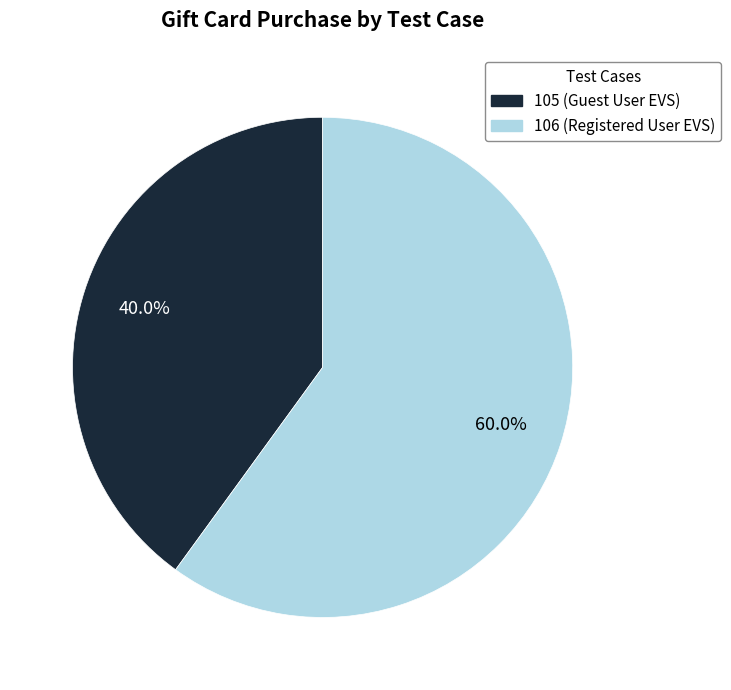

What percentage is the 106 slice, to the nearest percent?

60%